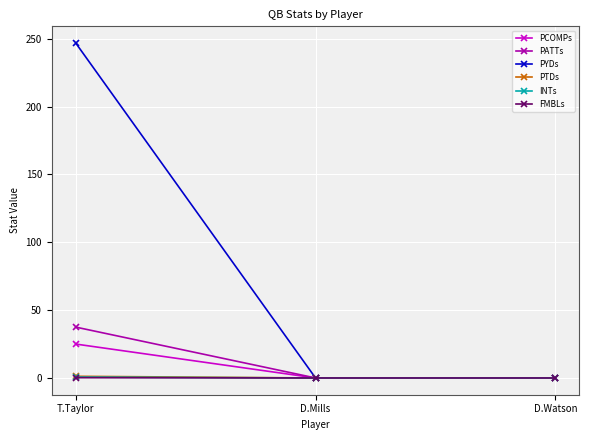

The INTs series shows 0.0 at D.Watson. True or false?

True